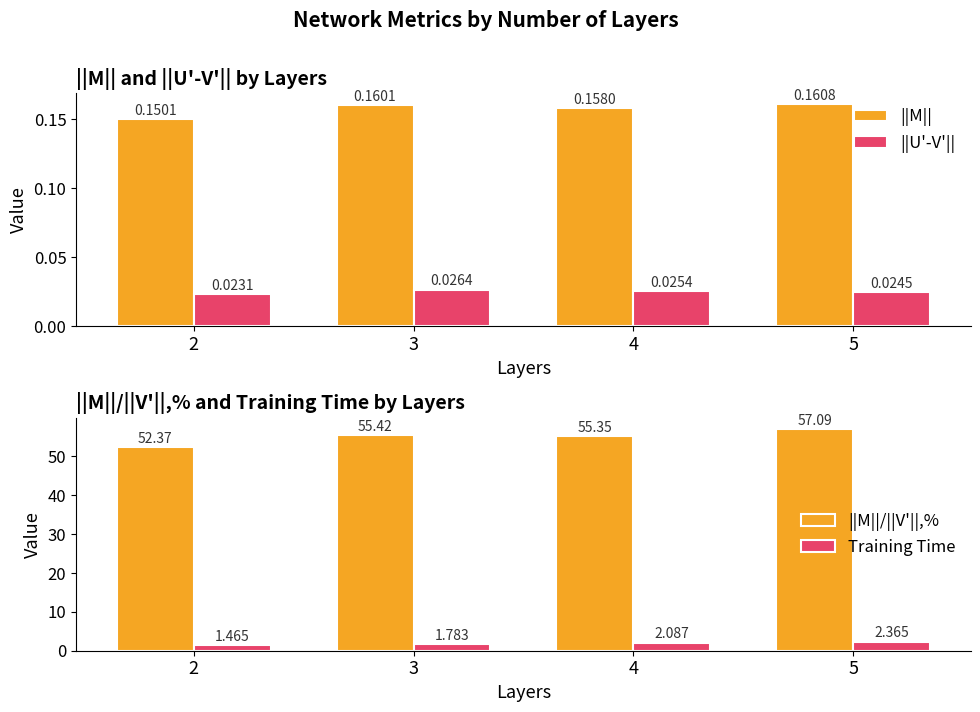

Between 5 and 4, which is larger?

5